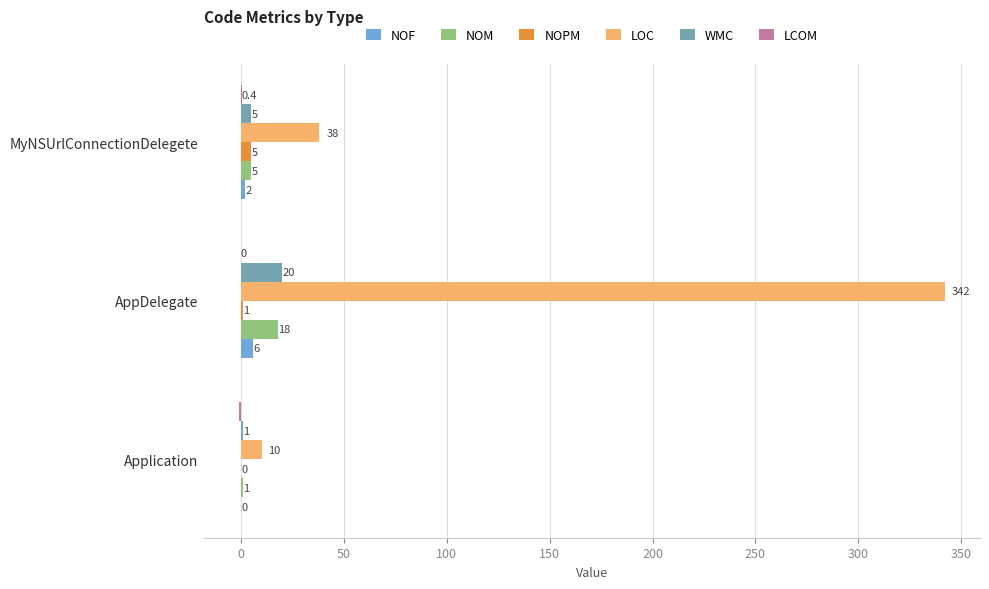

Is the value of NOM at MyNSUrlConnectionDelegete greater than the value of LOC at AppDelegate?

No